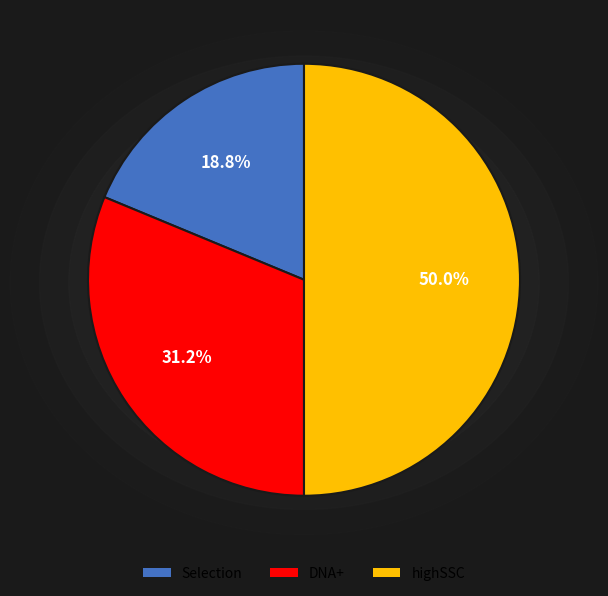

Combined, do highSSC and DNA+ account for over 50%?

Yes